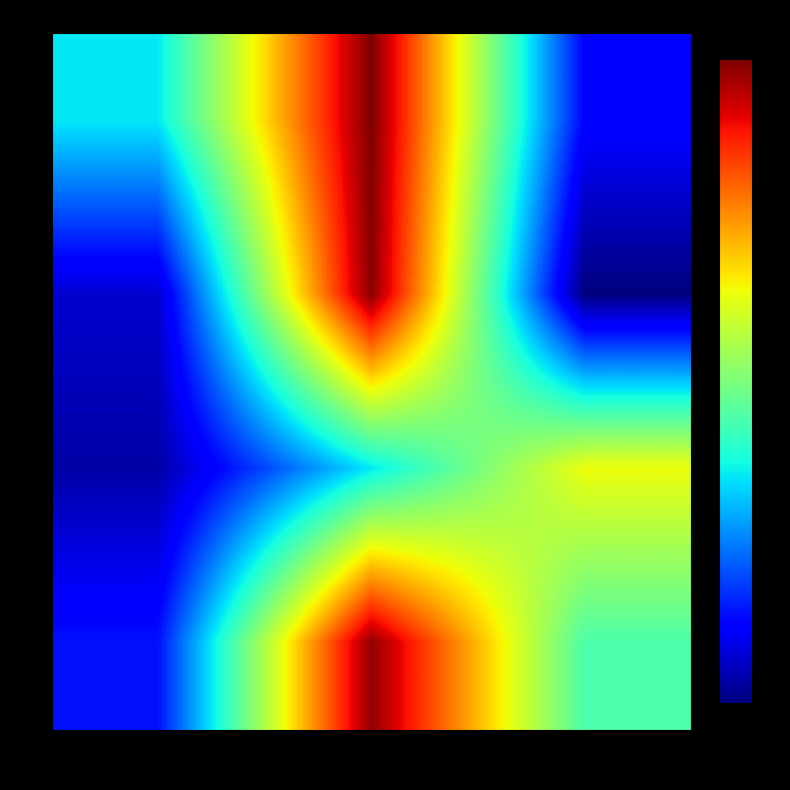

At how many categories does at least one series exceed 10?

1